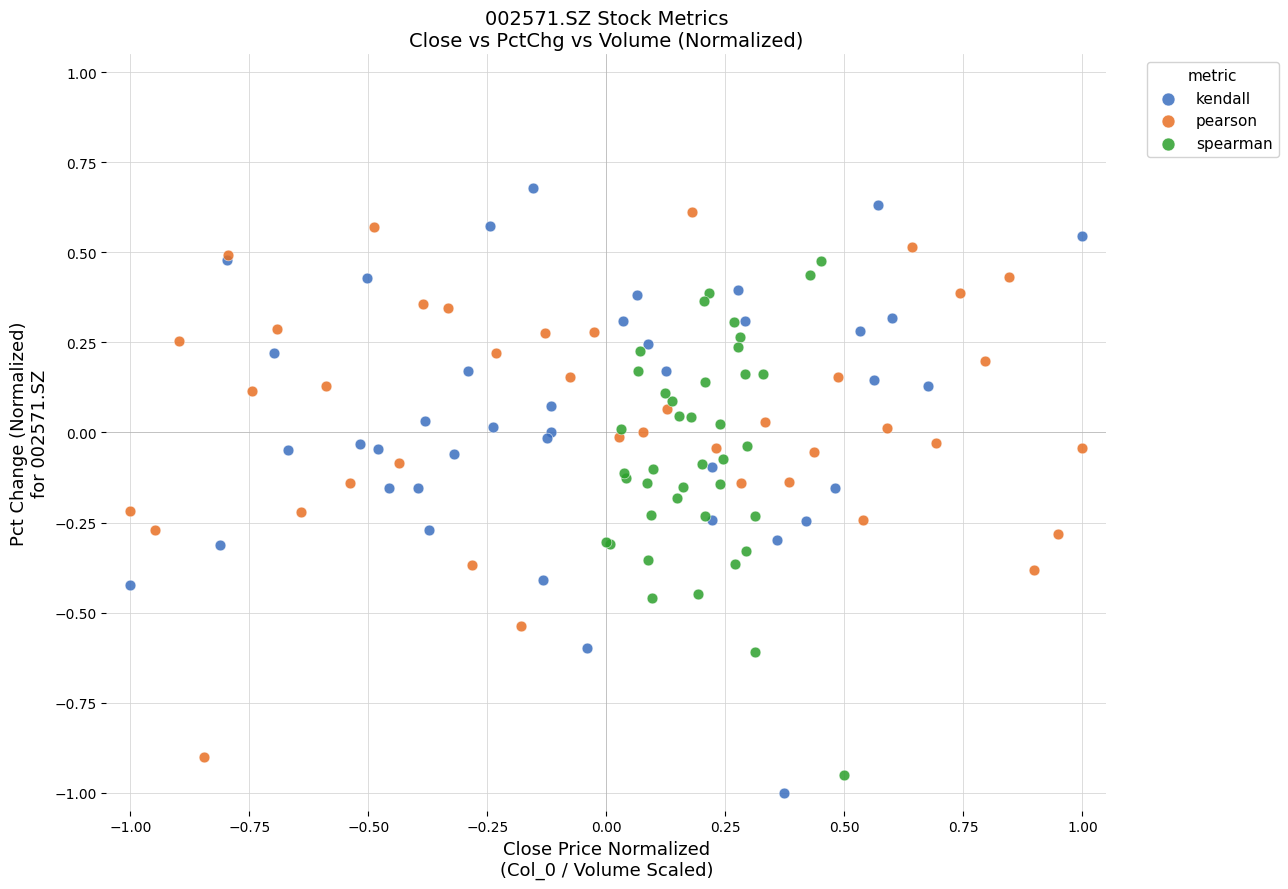

What are all the series names shown in the legend?

kendall, pearson, spearman